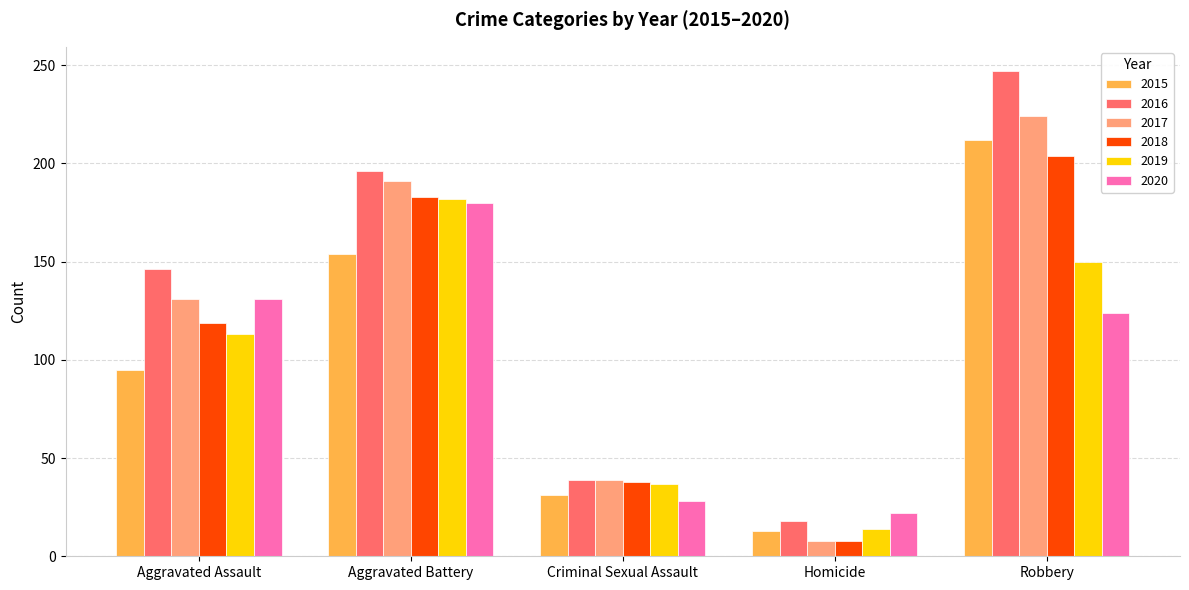

Reading right to left, extract all data points from this chart.

2015: 212	13	31	154	95
2016: 247	18	39	196	146
2017: 224	8	39	191	131
2018: 204	8	38	183	119
2019: 150	14	37	182	113
2020: 124	22	28	180	131